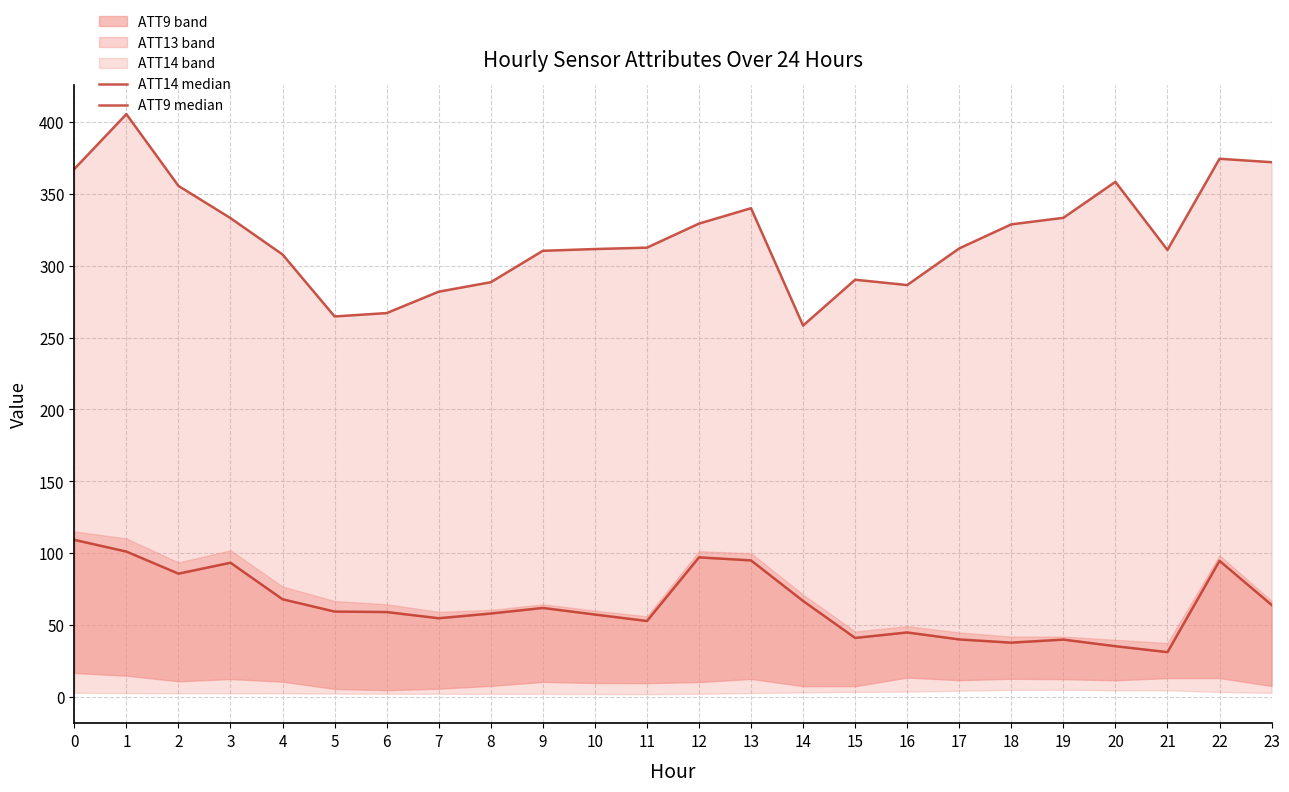

True or false: ATT14 median has more than 2 points higher than both neighbors.

True